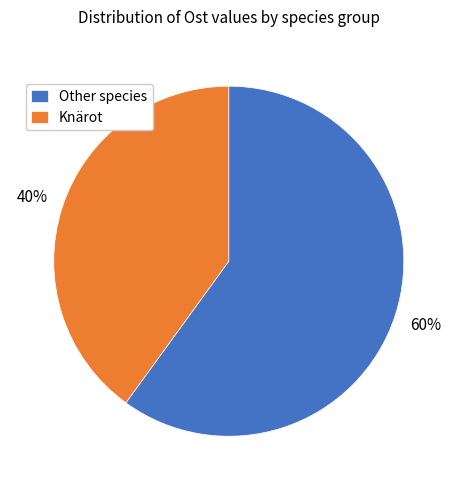

Which slice is the smallest?

Knärot